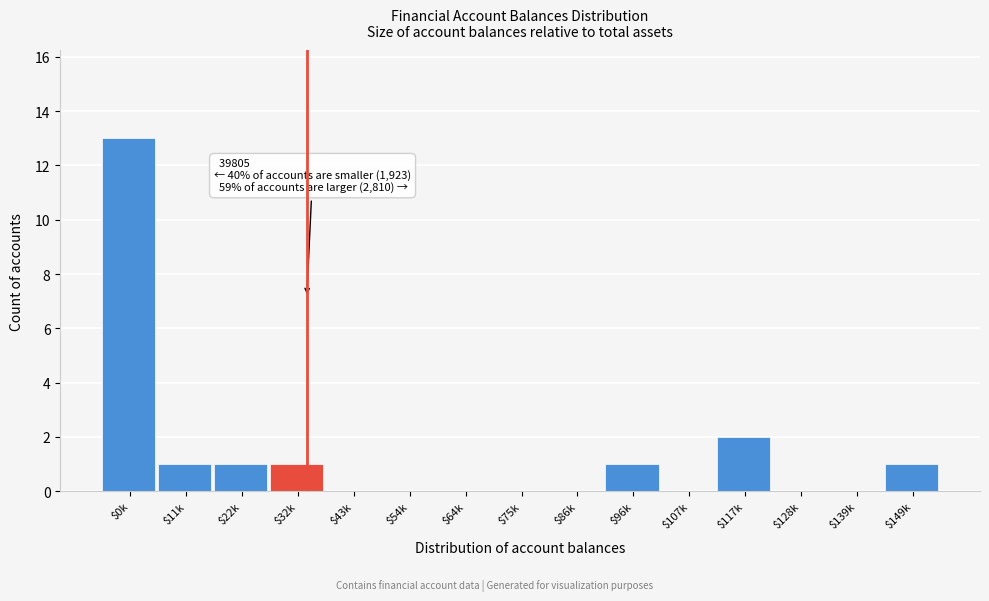

Where is the data nearest to the value 6?

$117k